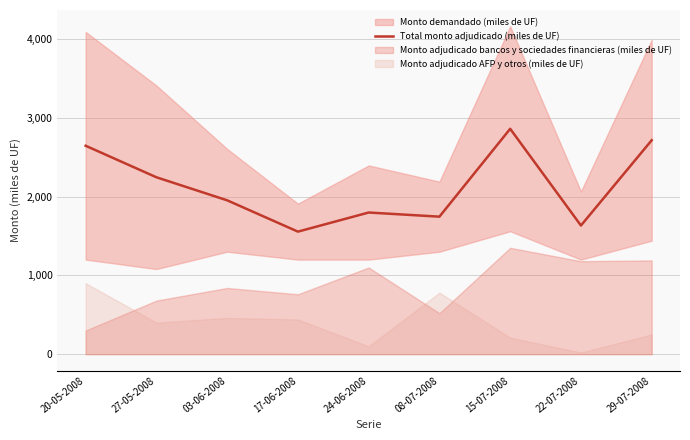

Which category has the highest value in the Total monto adjudicado (miles de UF) series?

15-07-2008